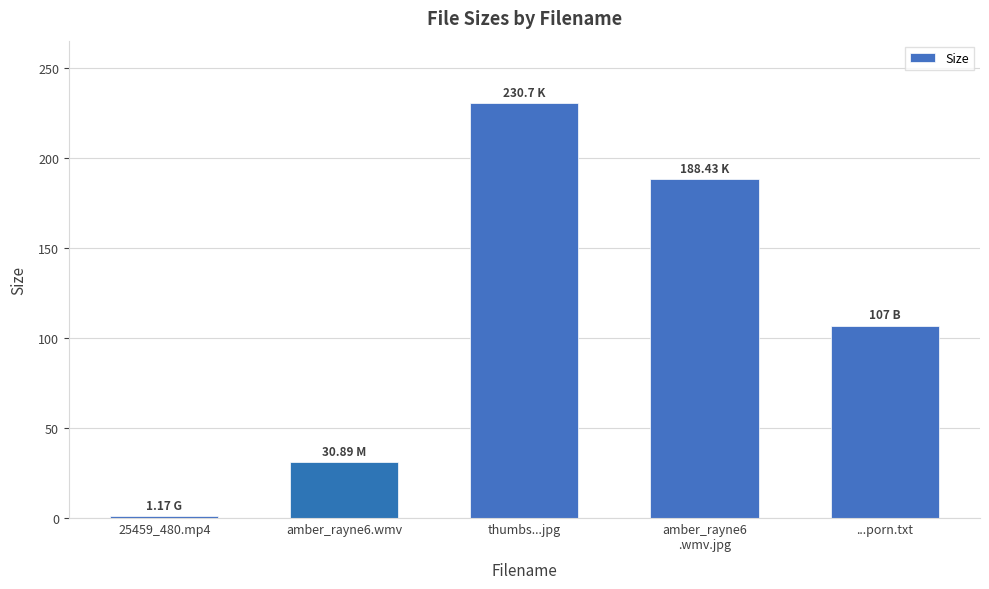

Which has a higher value, ...porn.txt or thumbs...jpg?

thumbs...jpg